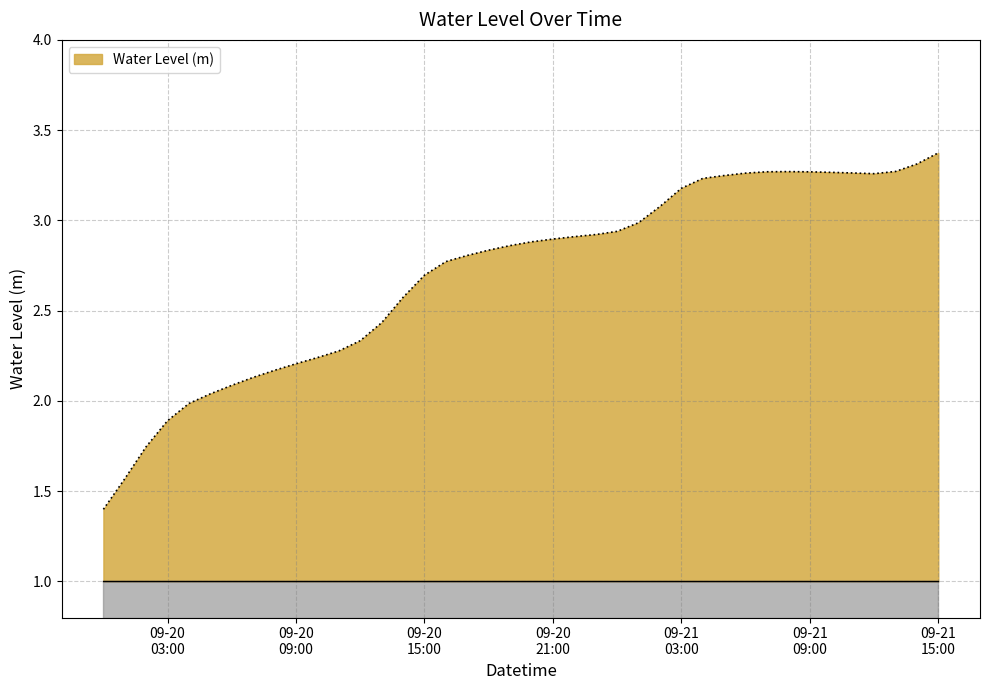

What is the maximum value shown in the chart?

3.4